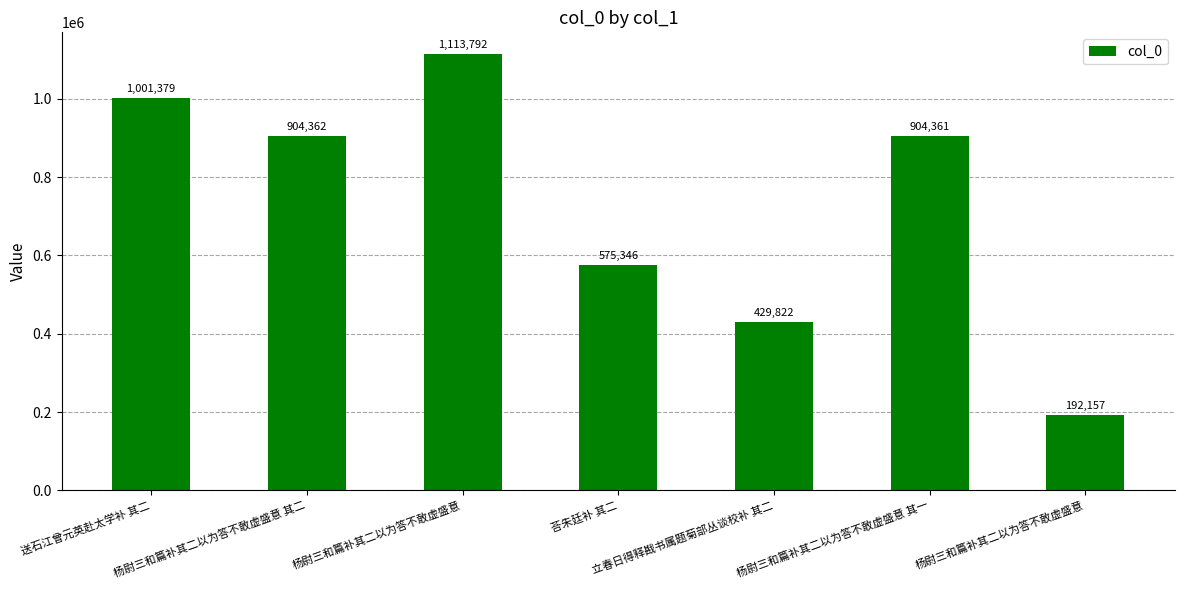

Does the chart contain any negative values?

No